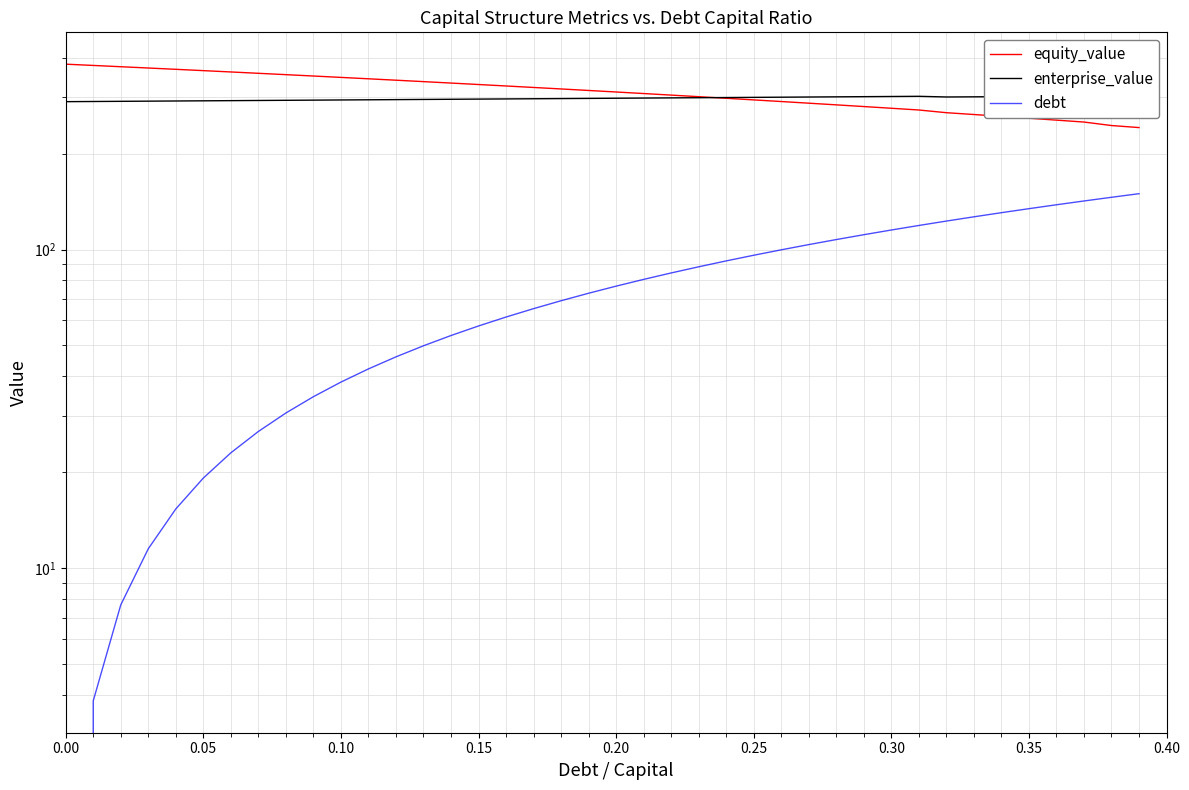

List the series in order of their peak value, lowest first.

debt, enterprise_value, equity_value